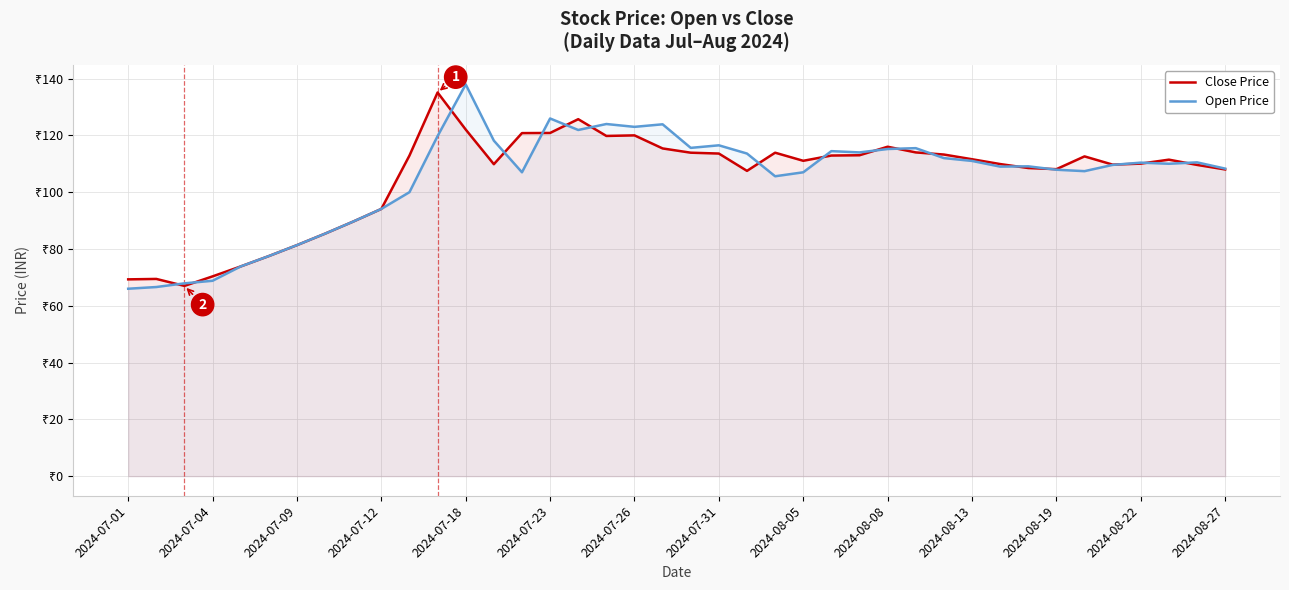

How many lines are shown in the chart?

2